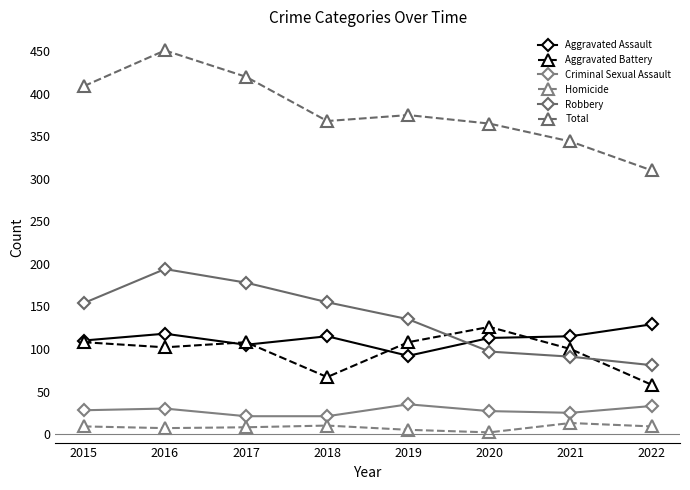

Reading left to right, list all the values displayed in this chart.

Aggravated Assault: 2015=110	2016=118	2017=105	2018=115	2019=92	2020=113	2021=115	2022=129
Aggravated Battery: 2015=108	2016=102	2017=108	2018=67	2019=108	2020=126	2021=100	2022=58
Criminal Sexual Assault: 2015=28	2016=30	2017=21	2018=21	2019=35	2020=27	2021=25	2022=33
Homicide: 2015=9	2016=7	2017=8	2018=10	2019=5	2020=2	2021=13	2022=9
Robbery: 2015=154	2016=194	2017=178	2018=155	2019=135	2020=97	2021=91	2022=81
Total: 2015=409	2016=451	2017=420	2018=368	2019=375	2020=365	2021=344	2022=310